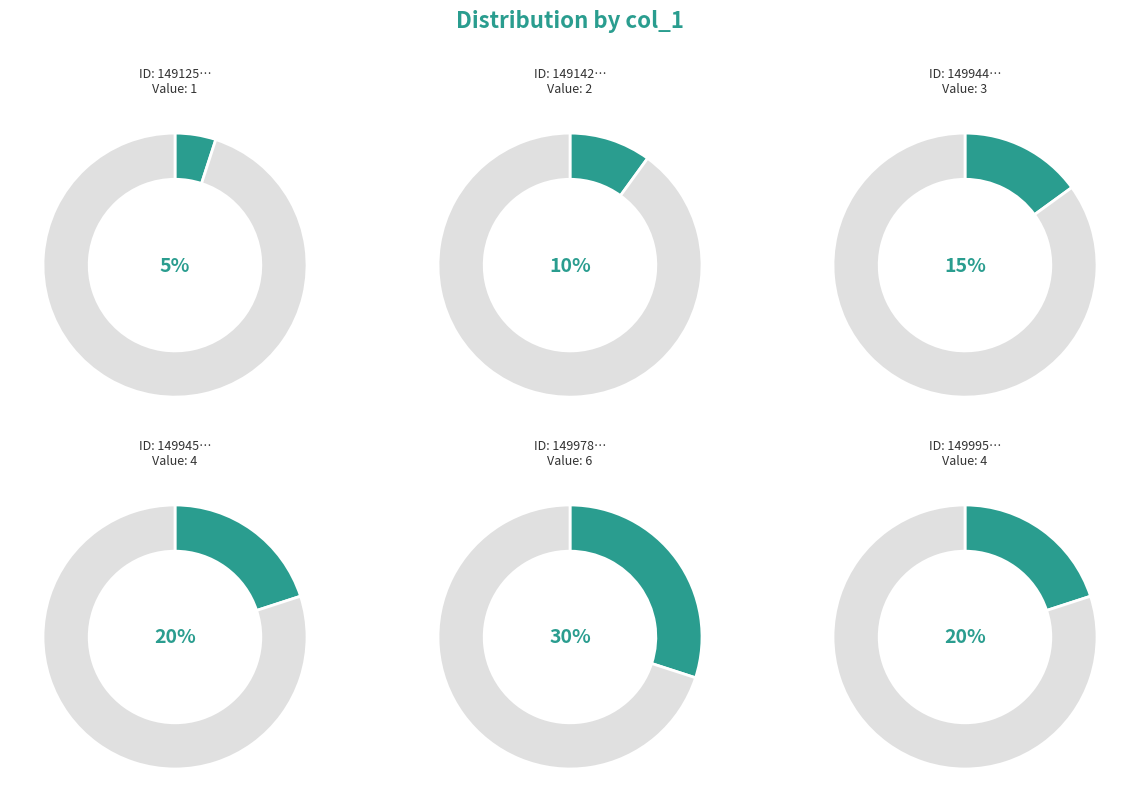

What is the change in value from 1491429876 to 1499454253?

+2